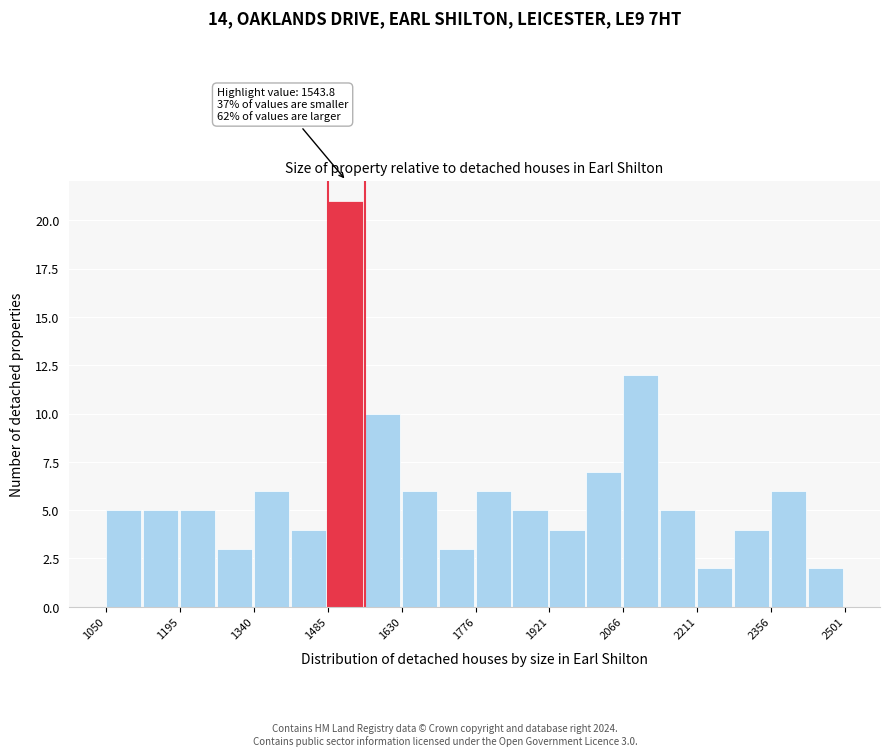

Around what value on the x-axis is the tallest bar? Give the approximate position of its centre, as read against the axis.

1520